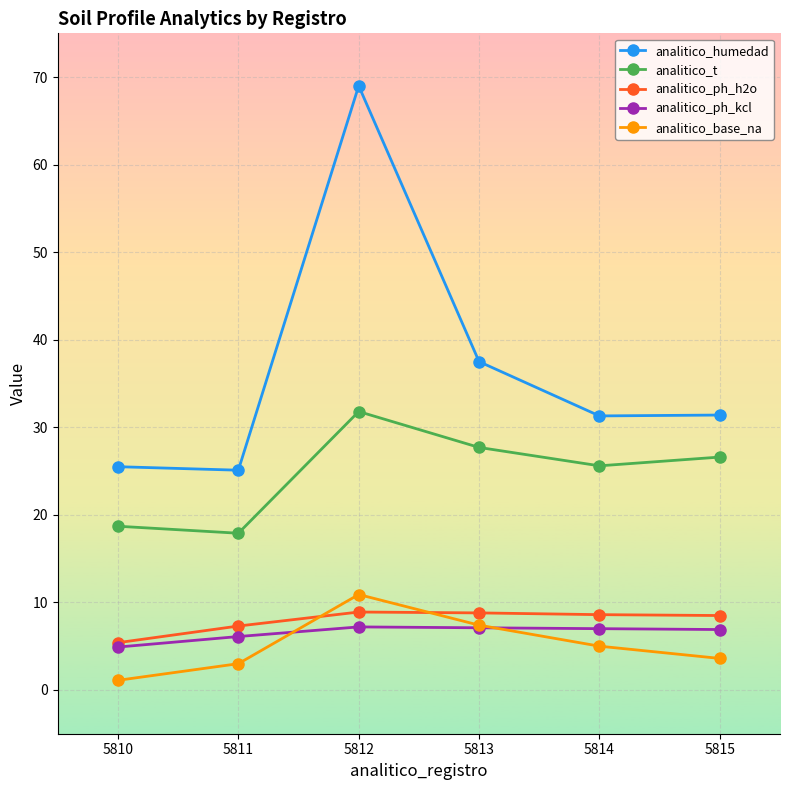

True or false: analitico_base_na has more than 1 points higher than both neighbors.

False